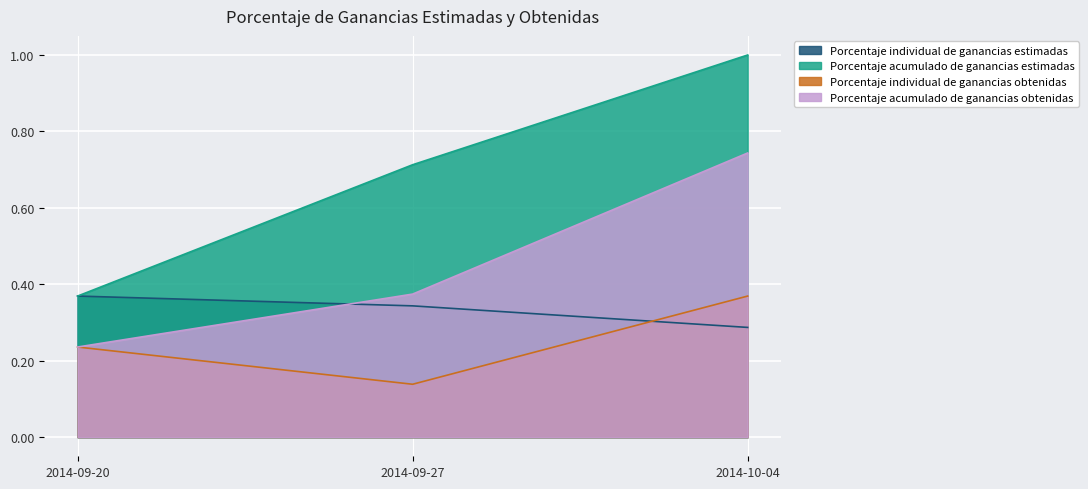

Rank the series by their maximum value, from highest to lowest.

Porcentaje acumulado de ganancias estimadas, Porcentaje acumulado de ganancias obtenidas, Porcentaje individual de ganancias estimadas, Porcentaje individual de ganancias obtenidas